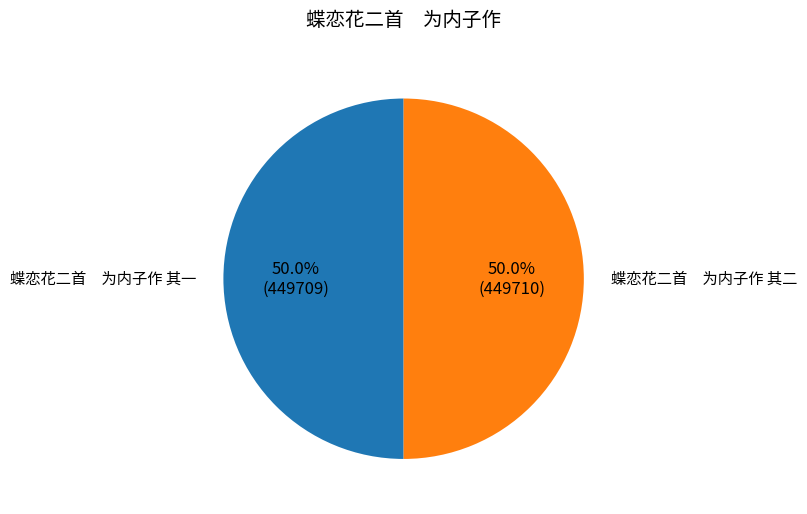

Combined, do 蝶恋花二首 为内子作 其二 and 蝶恋花二首 为内子作 其一 account for over 50%?

Yes